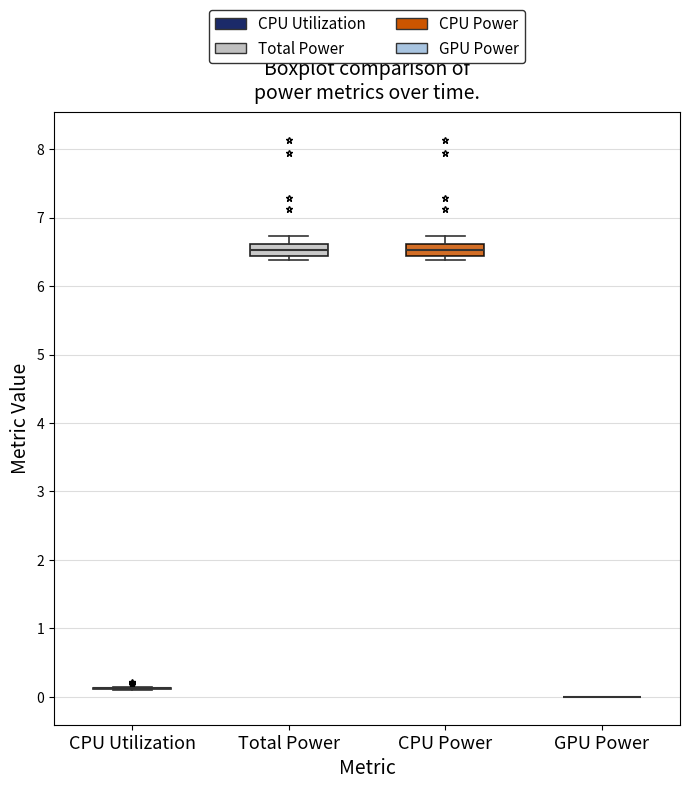

Reading left to right, transcribe this box plot: for each box, give where its median line is, the range the box spans, and where its two whiskers end, as read against the y-axis. The values are not printed on the chart, so give them approximately, as read against the axis.

CPU Utilization: box collapsed to a line at 0.1, whiskers 0.1 to 0.1
Total Power: median 6.5, box 6.4 to 6.6, whiskers 6.4 (just below the box's lower edge) to 6.7
CPU Power: median 6.5, box 6.4 to 6.6, whiskers 6.4 (just below the box's lower edge) to 6.7
GPU Power: box collapsed to a line at 0.0, whiskers 0.0 to 0.0